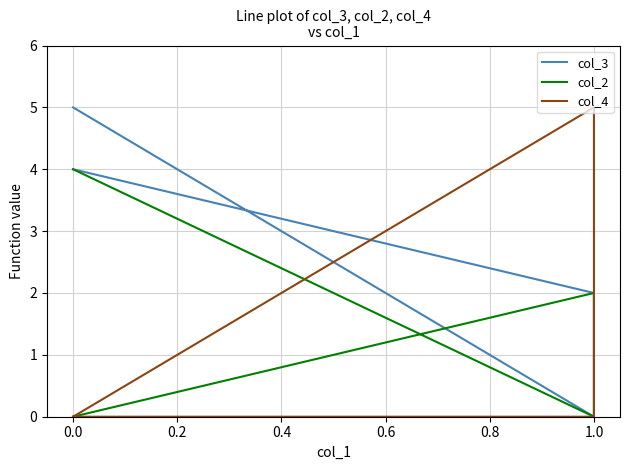

Is the value of col_4 at 1.0 greater than the value of col_2 at 0.0?

No